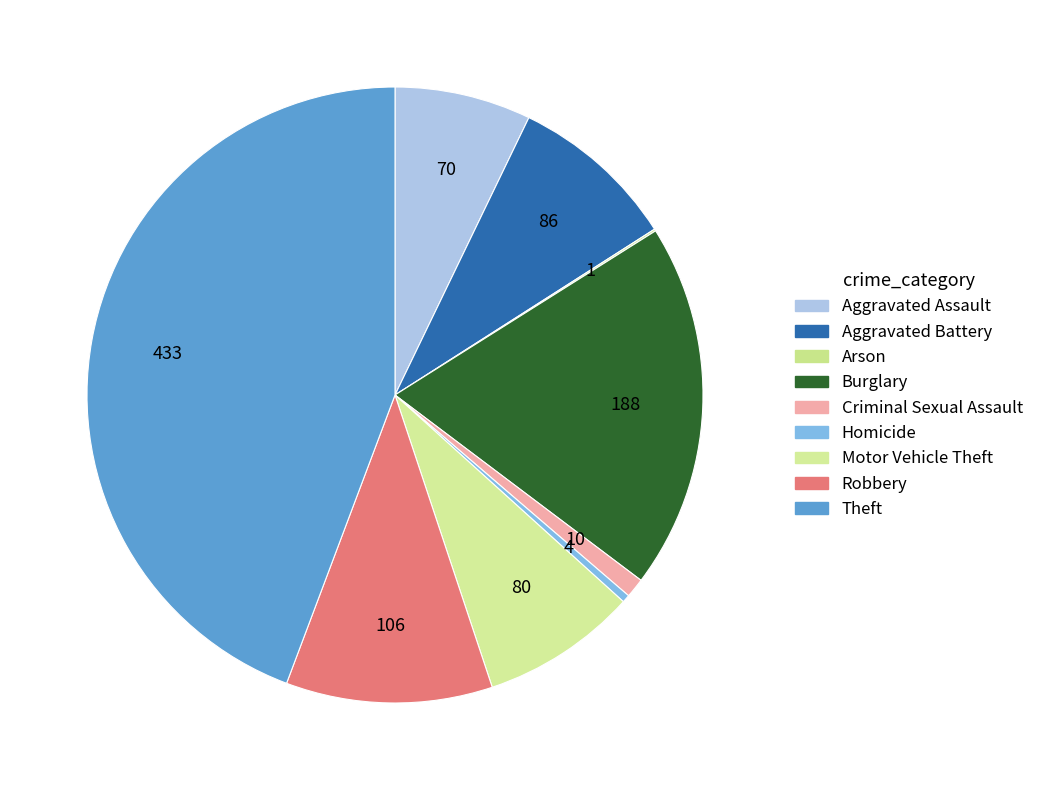

To the nearest percent, what percentage of the pie is Burglary?

19%